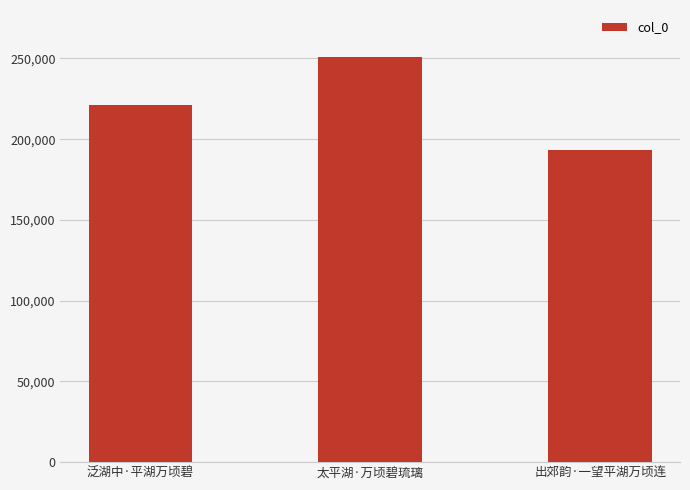

The value at 出郊韵·一望平湖万顷连 is 193588. True or false?

True